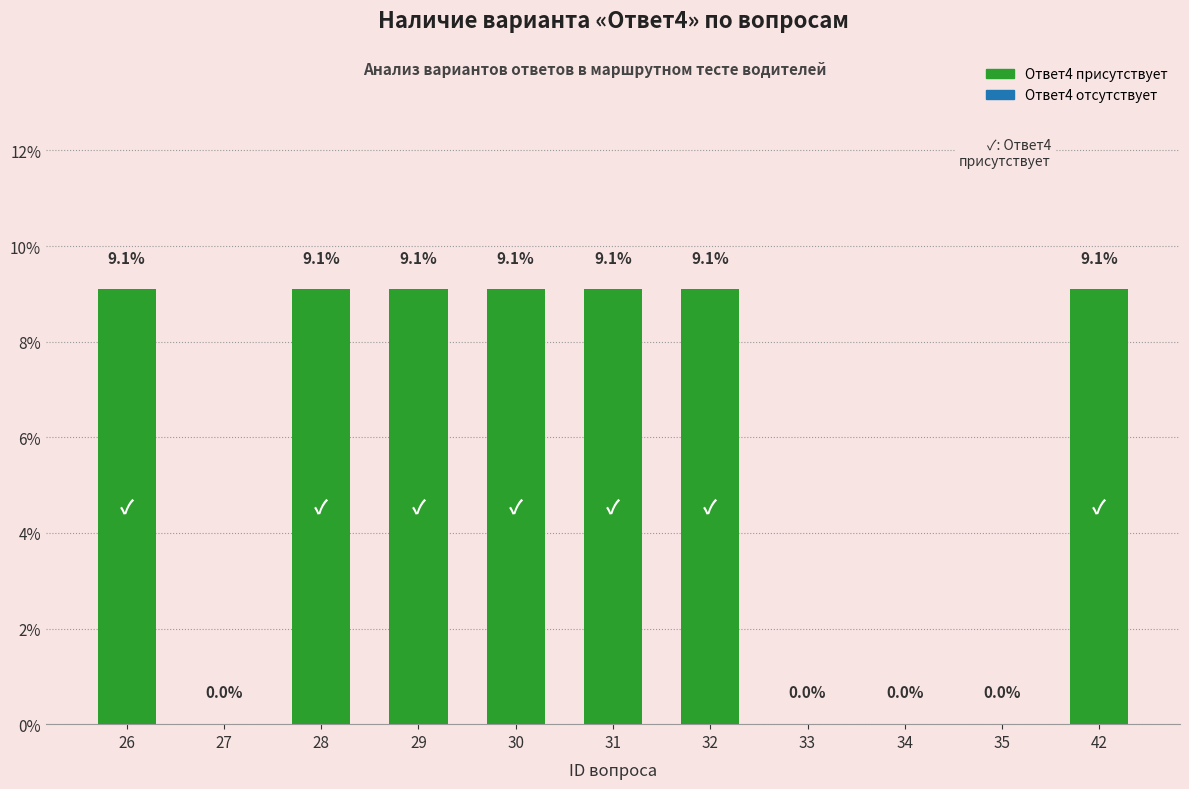

Read the value at 26.

9.1